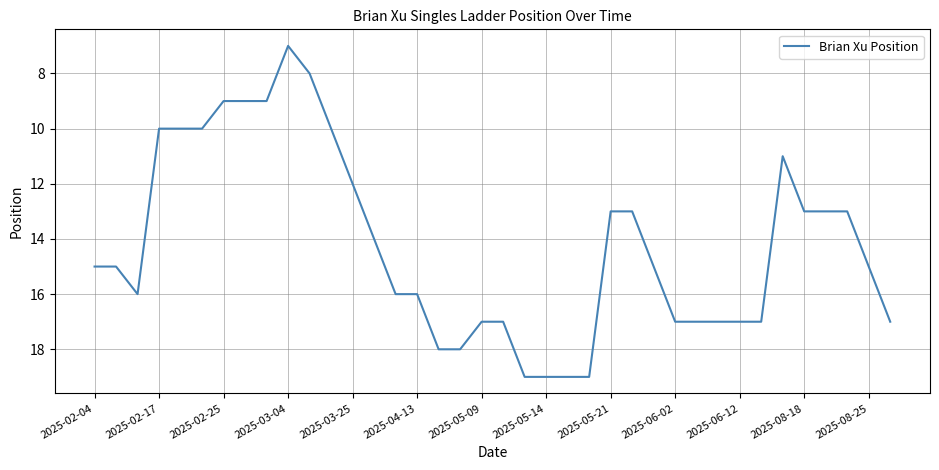

What is the sum of all values?

540